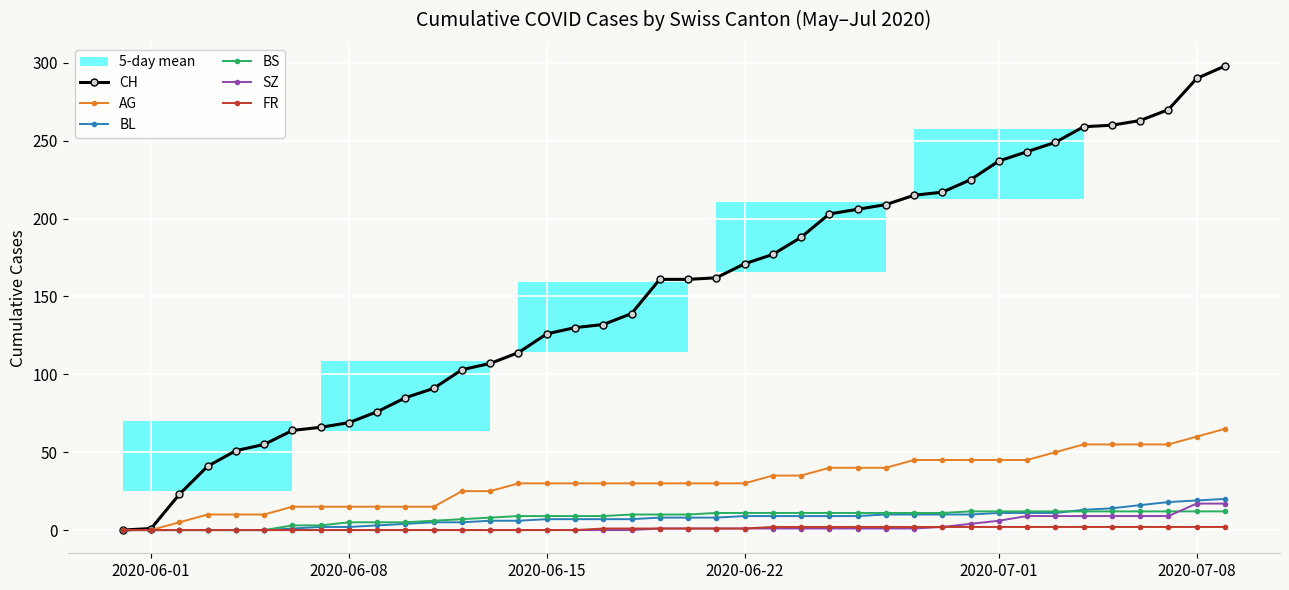

The BS series shows 11 at 2020-06-22. True or false?

True